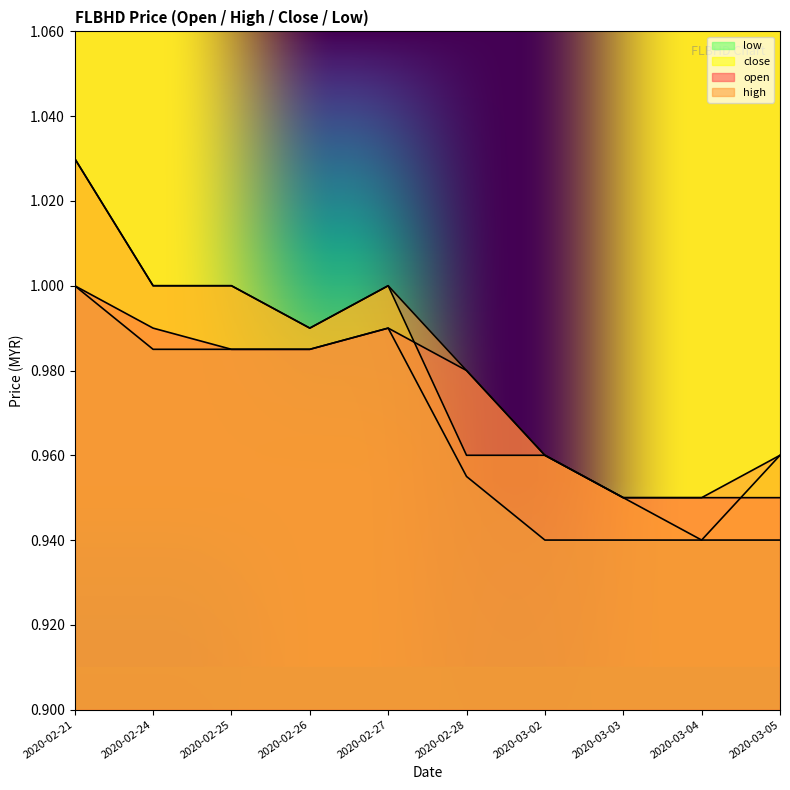

Rank the series at 2020-03-04 from highest to lowest value.

open, high, close, low